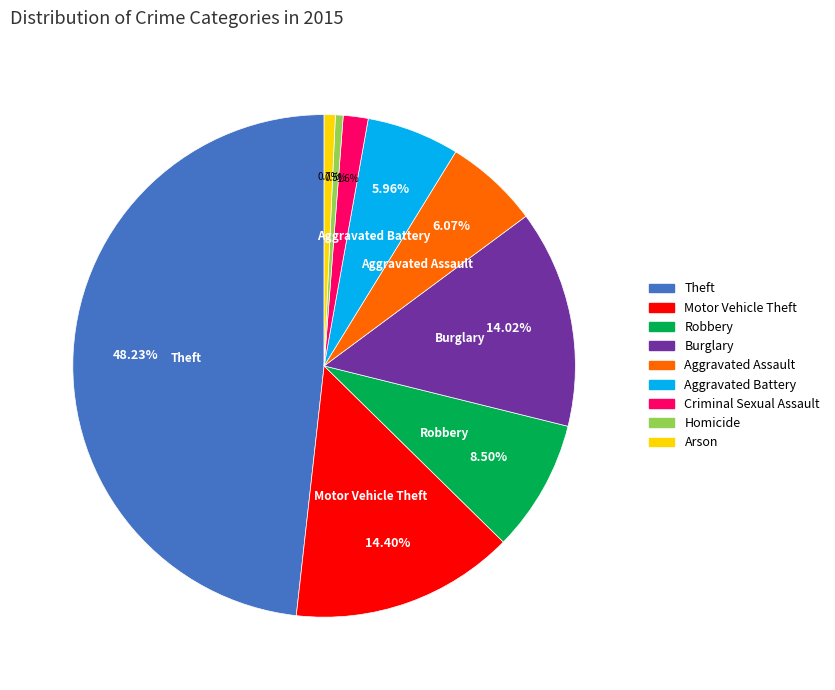

To the nearest percent, what is the combined percentage of Motor Vehicle Theft and Robbery?

23%